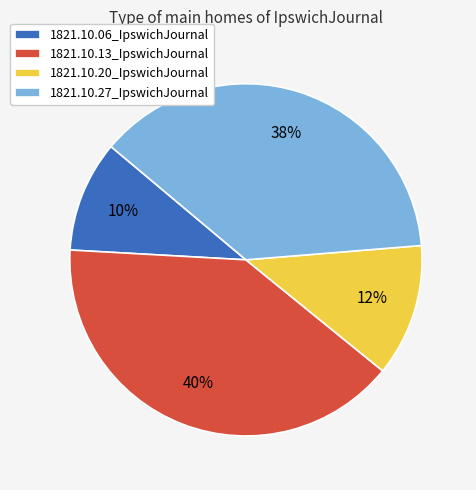

Is the sum of 1821.10.06_IpswichJournal and 1821.10.20_IpswichJournal greater than half?

No